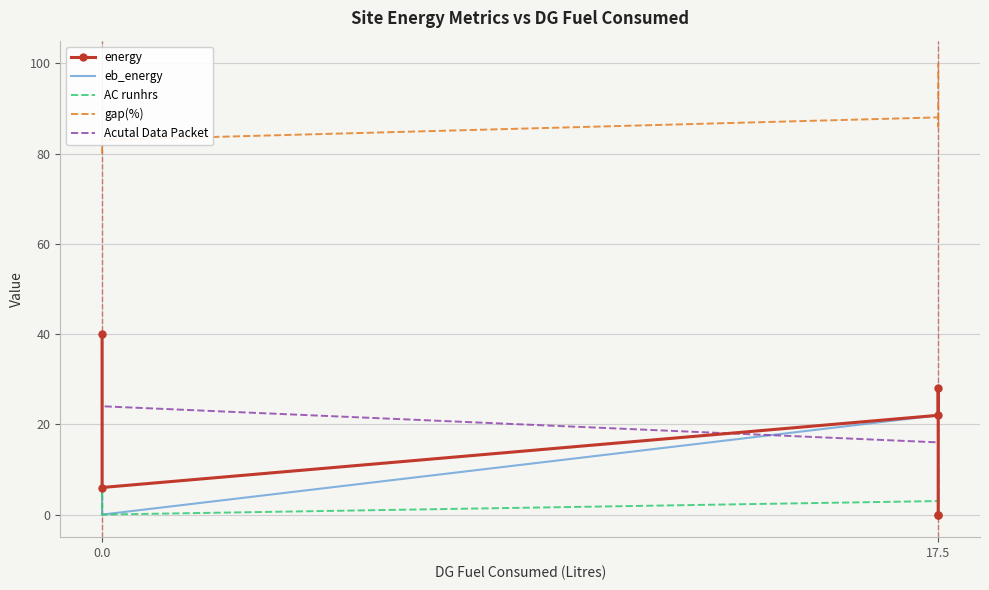

True or false: Acutal Data Packet and AC runhrs cross at least once.

False